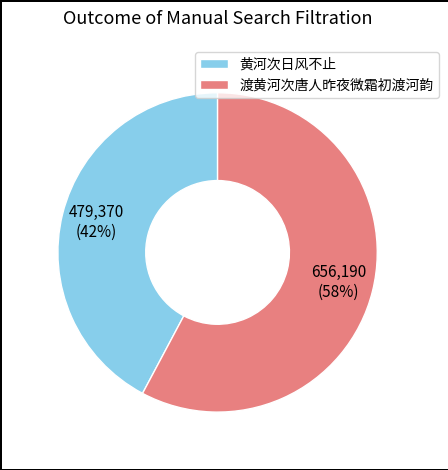

What is the ratio of the value at 黄河次日风不止 to the value at 渡黄河次唐人昨夜微霜初渡河韵?

0.7